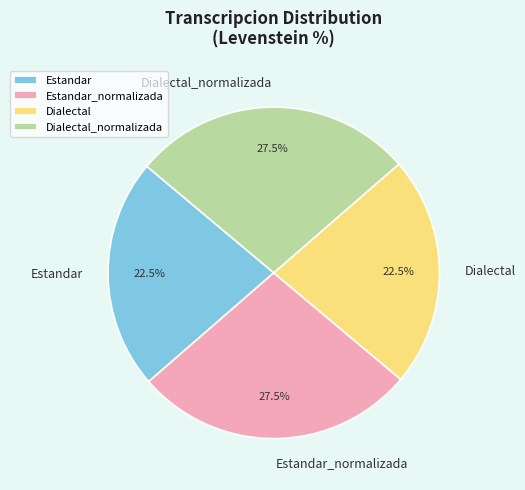

To the nearest percent, what is the average slice percentage?

25%